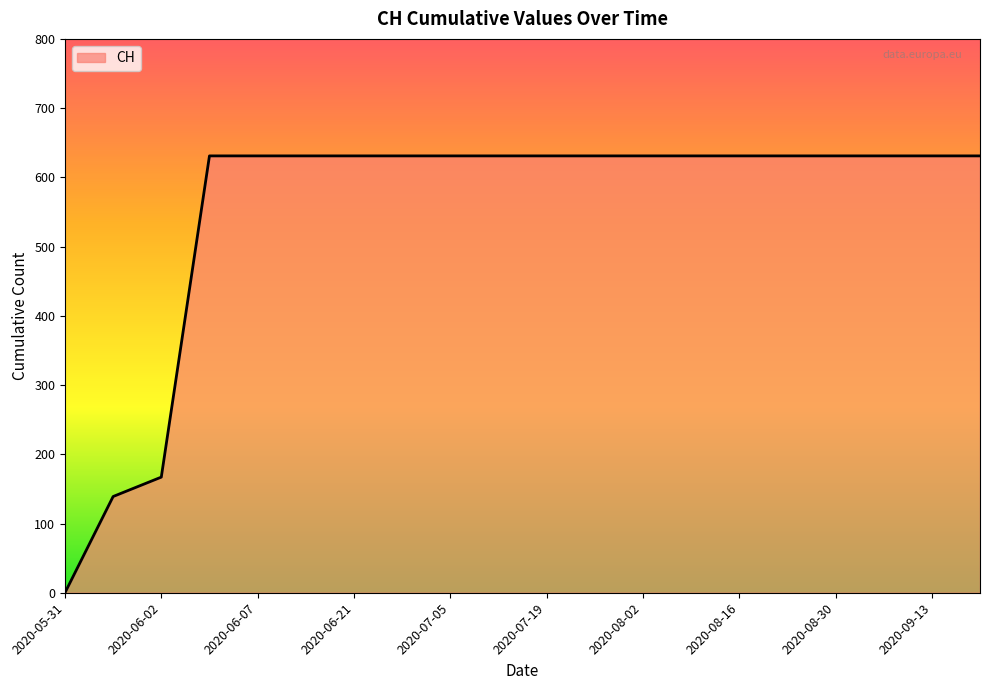

How many values are above zero?

19